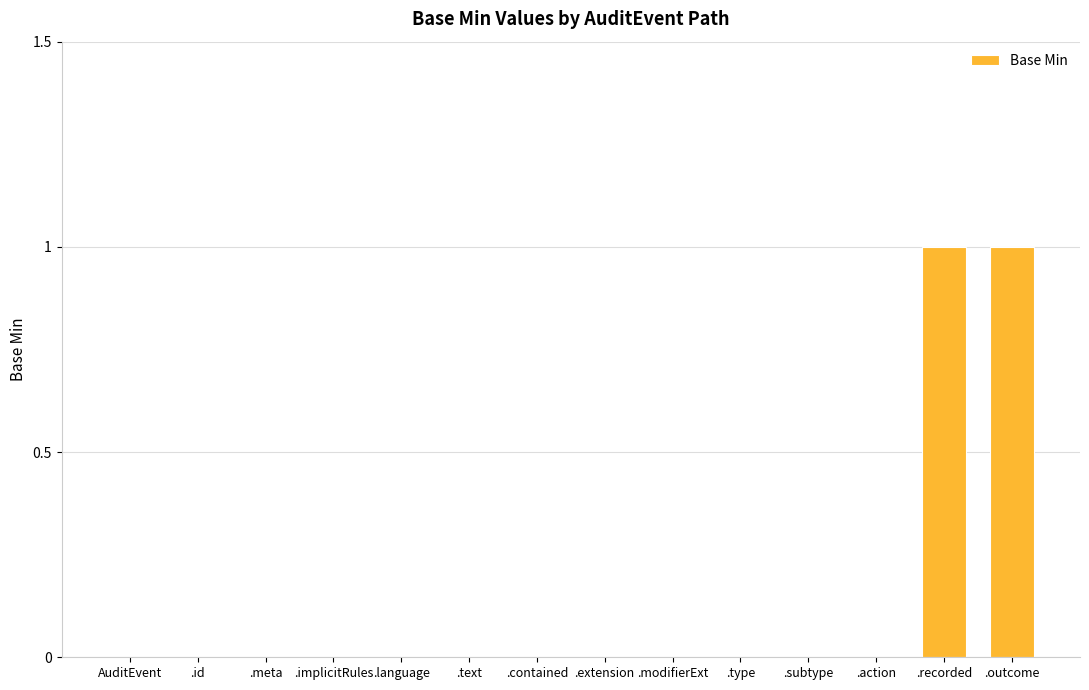

Which has a higher value, .recorded or .meta?

.recorded